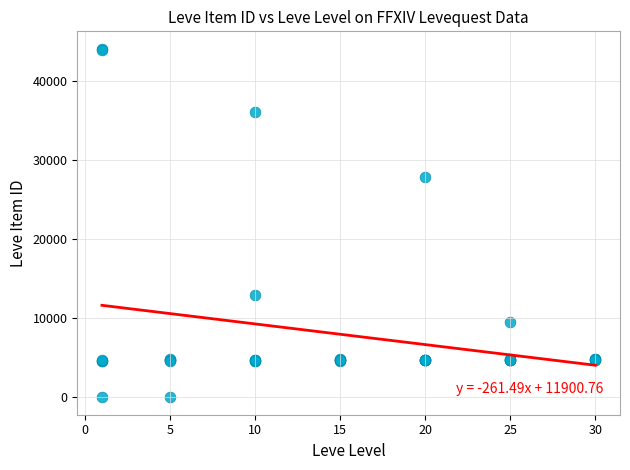

What Y value in the scatter plot is closest to 22048?

27884